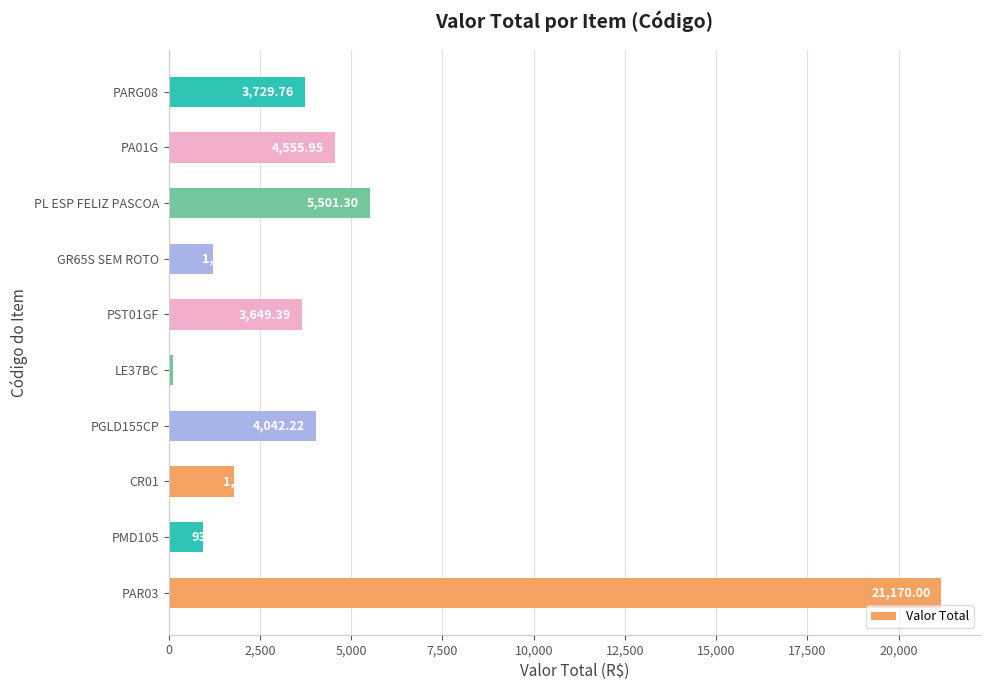

Where is the data nearest to the value 10642?

PL ESP FELIZ PASCOA